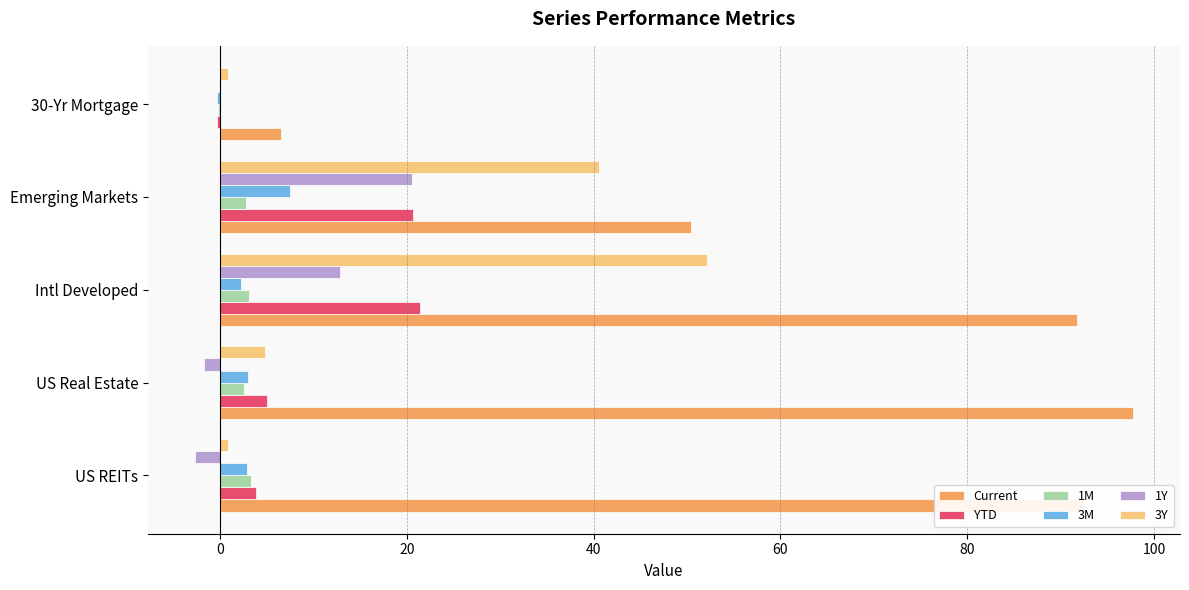

Which series has the largest total across all categories?

Current